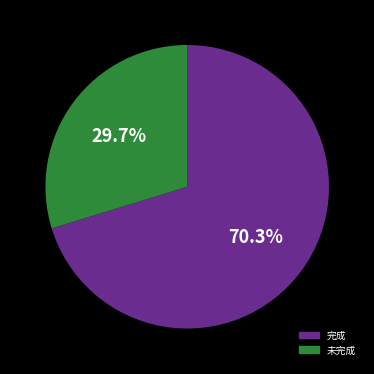

Does any single category account for the majority?

Yes